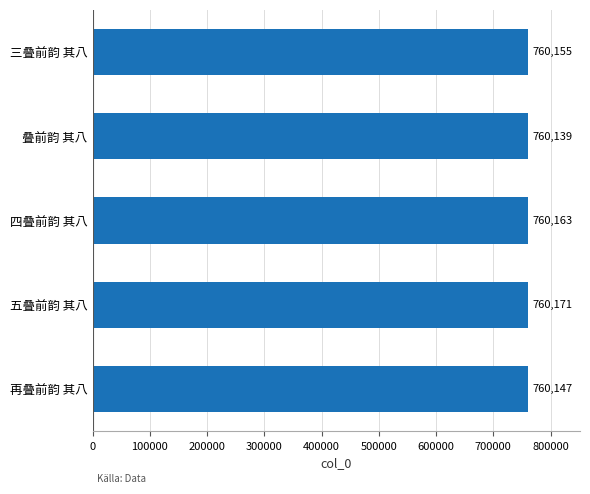

What is the change in value from 再叠前韵 其八 to 三叠前韵 其八?

+8